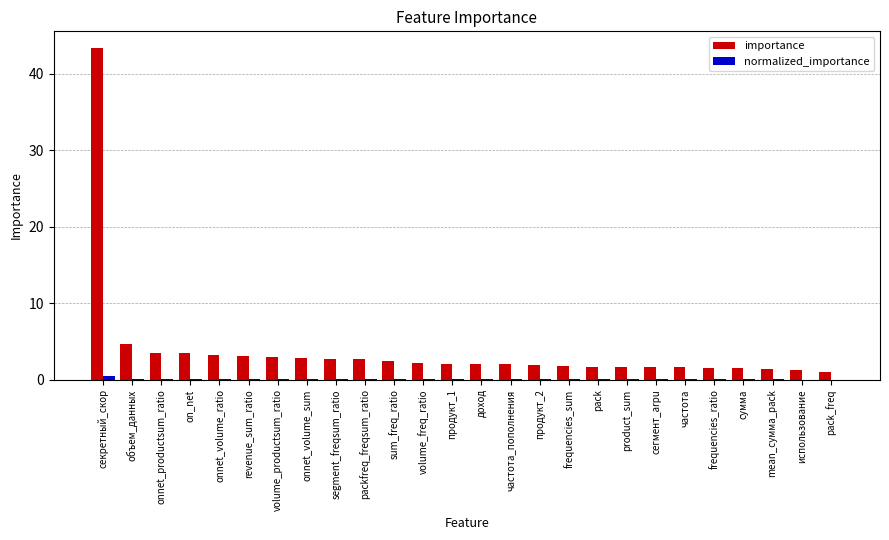

What is the sum of all importance values?

100.0